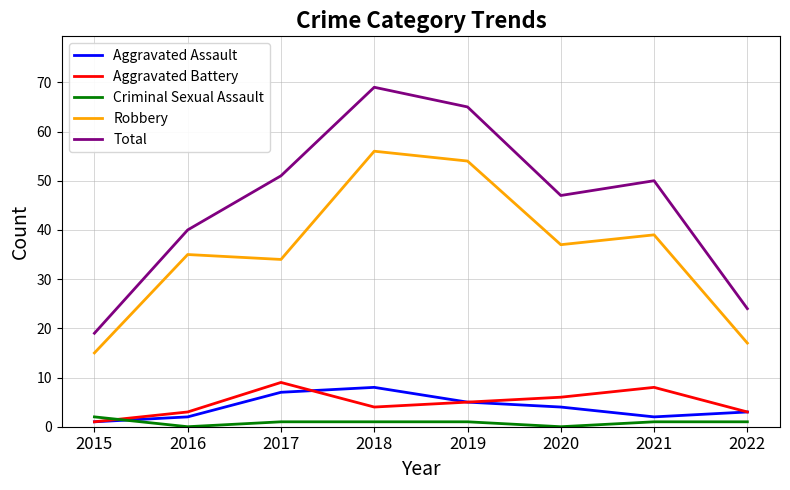

At 2016, list the series in order from smallest to largest.

Criminal Sexual Assault, Aggravated Assault, Aggravated Battery, Robbery, Total